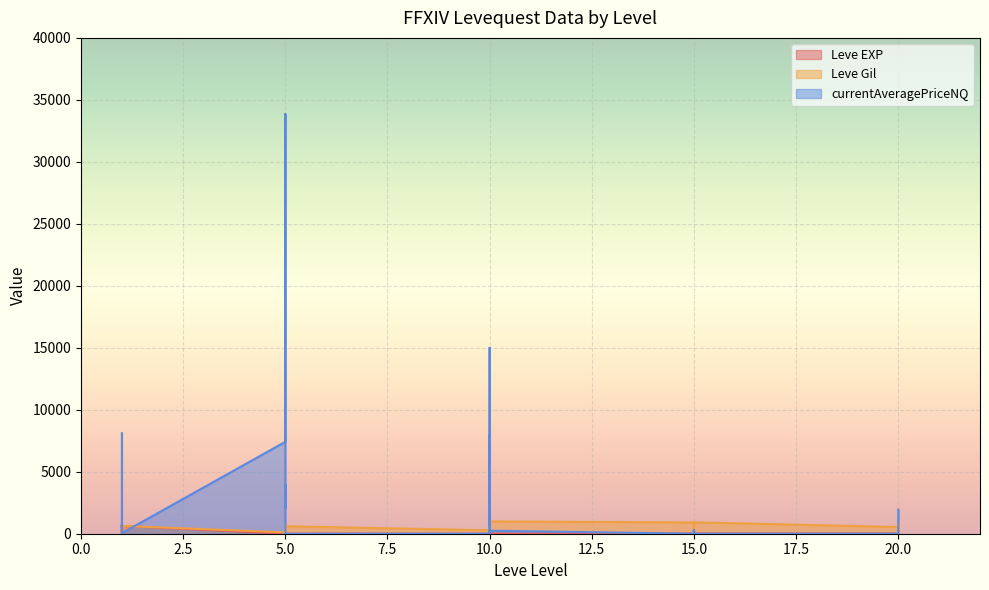

At which category is the sum across all series the highest?

5